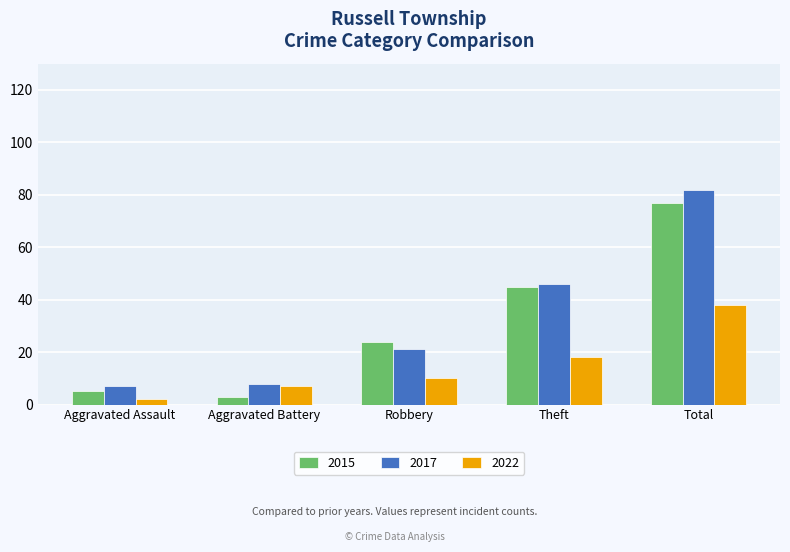

The 2022 series shows 38 at Total. True or false?

True